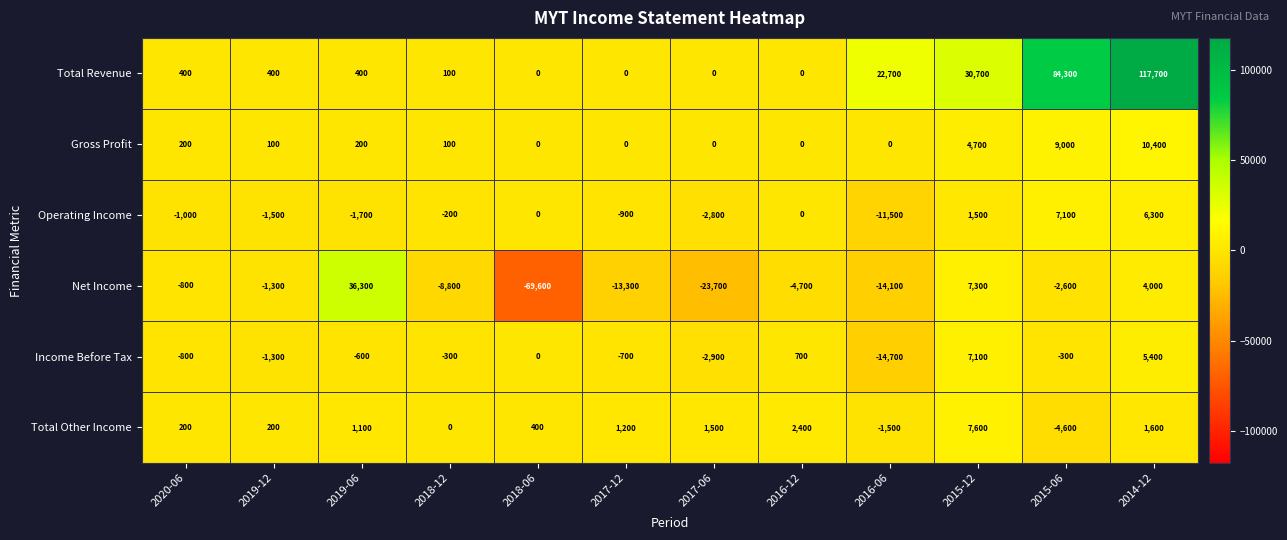

What is the difference between the second highest and minimum values in the Total Revenue series?

84300